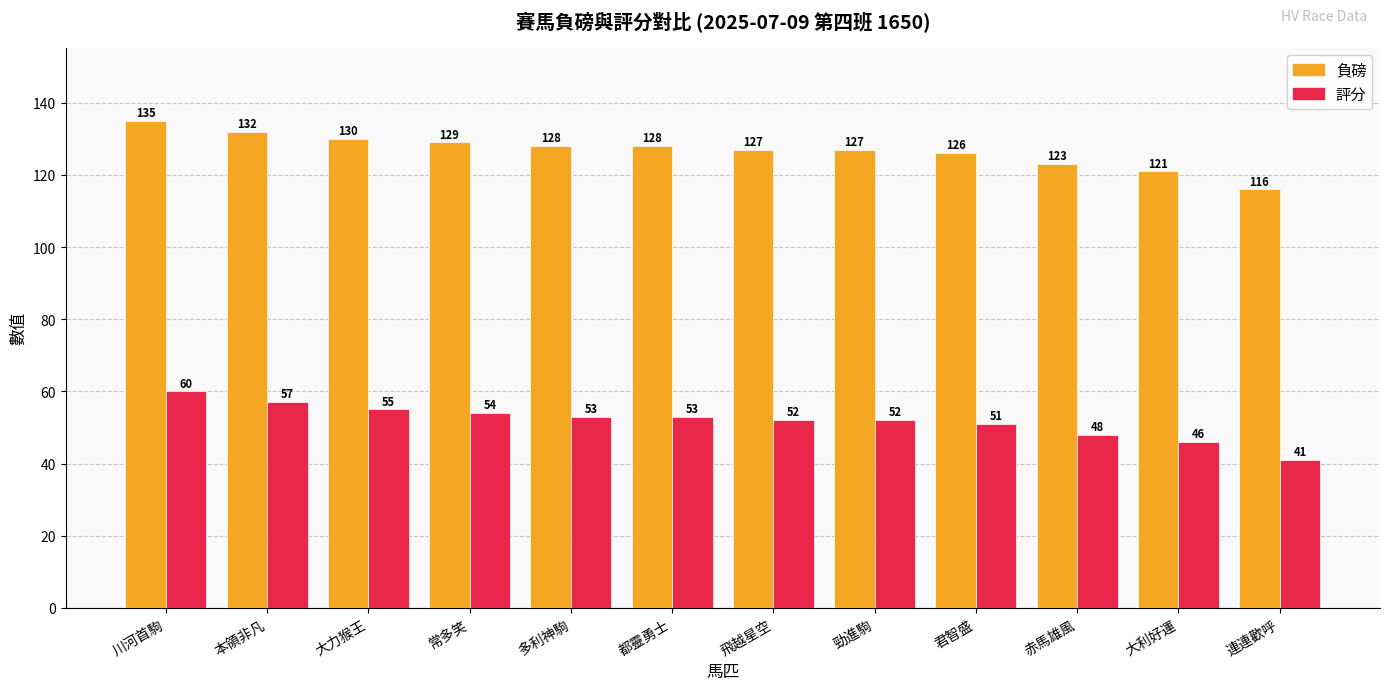

Are the bars grouped side by side (vs. stacked)?

Yes